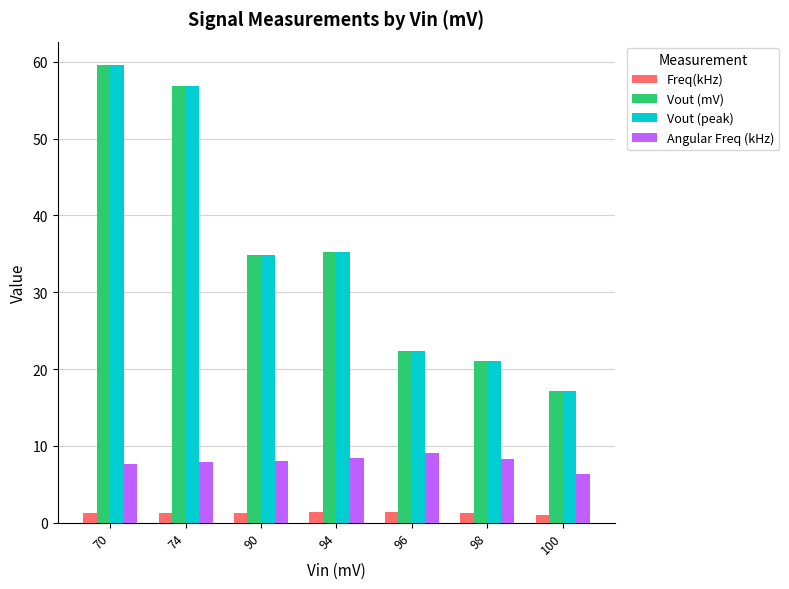

How many bars are there in total?

28